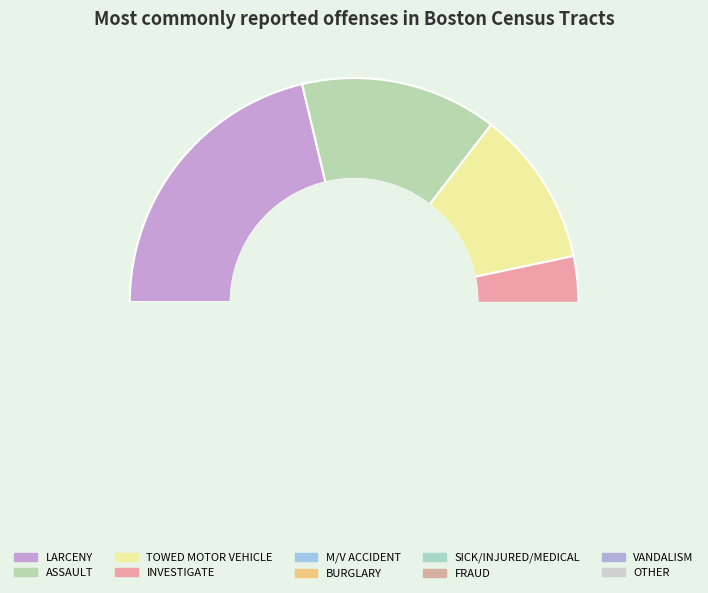

Is the sum of M/V ACCIDENT and LARCENY greater than half?

No